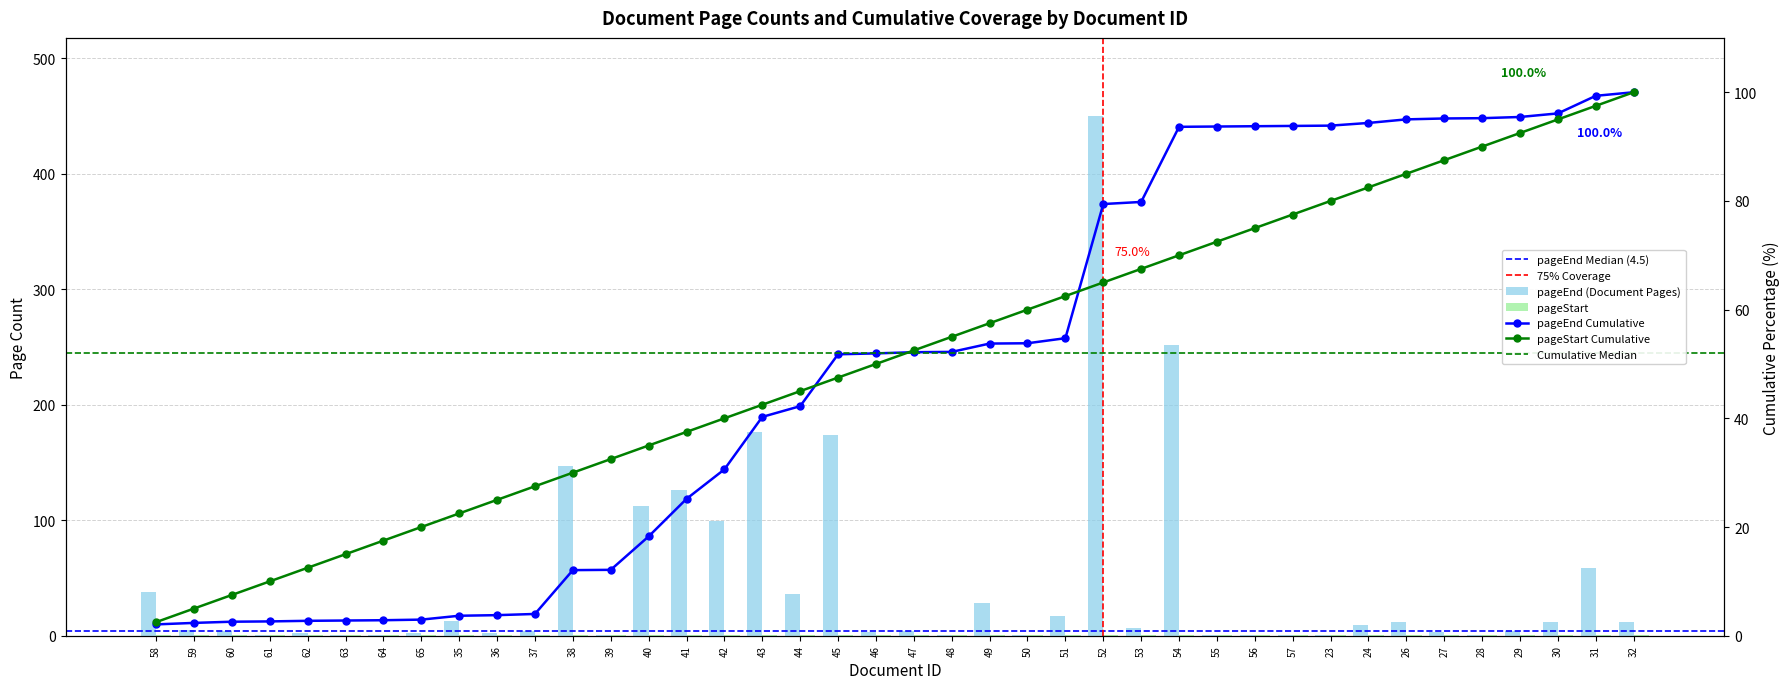

What is the greatest value displayed?

450